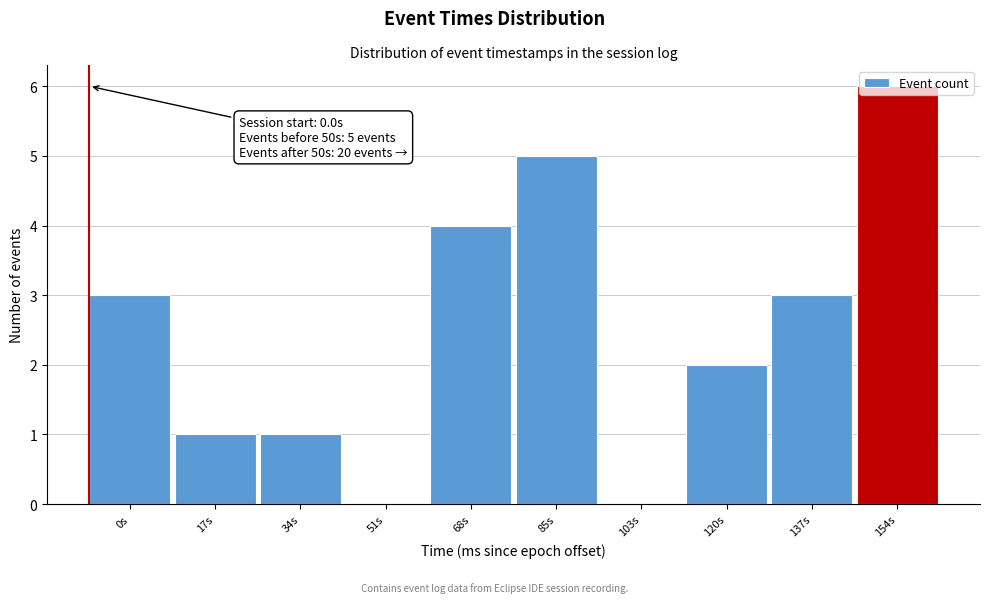

What is the maximum value shown in the chart?

6